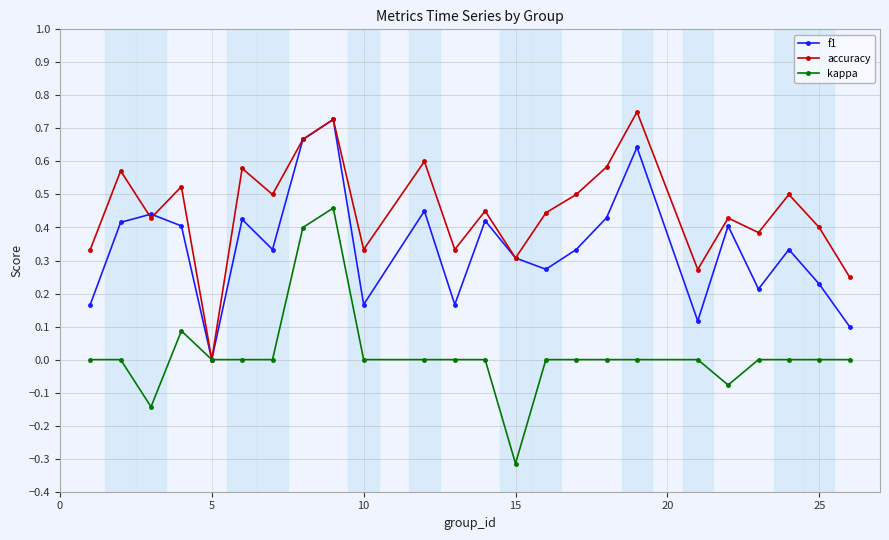

Which series has the largest total across all categories?

accuracy